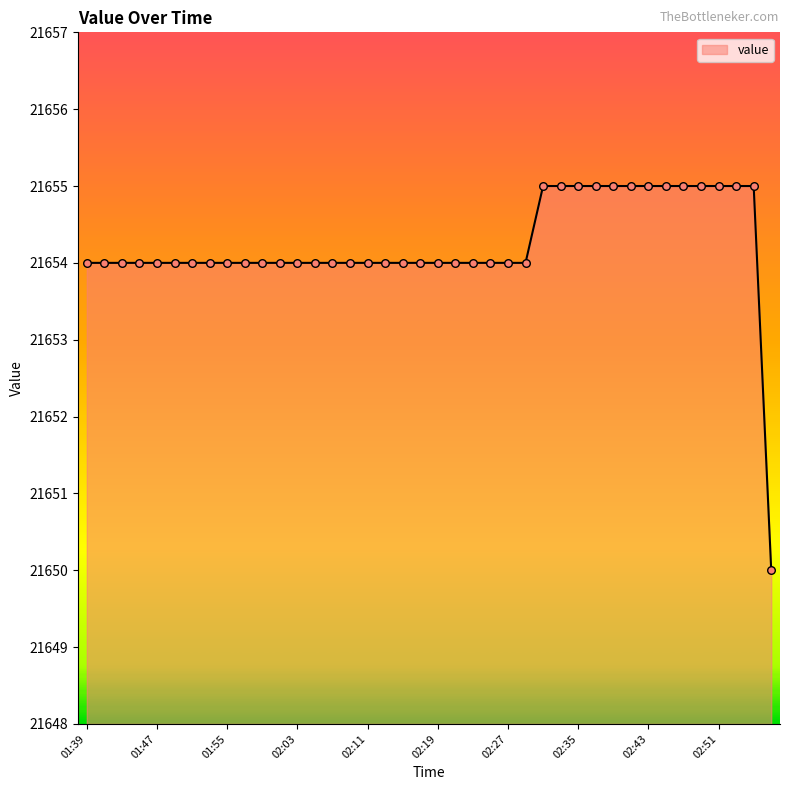

What is the smallest value displayed?

21650